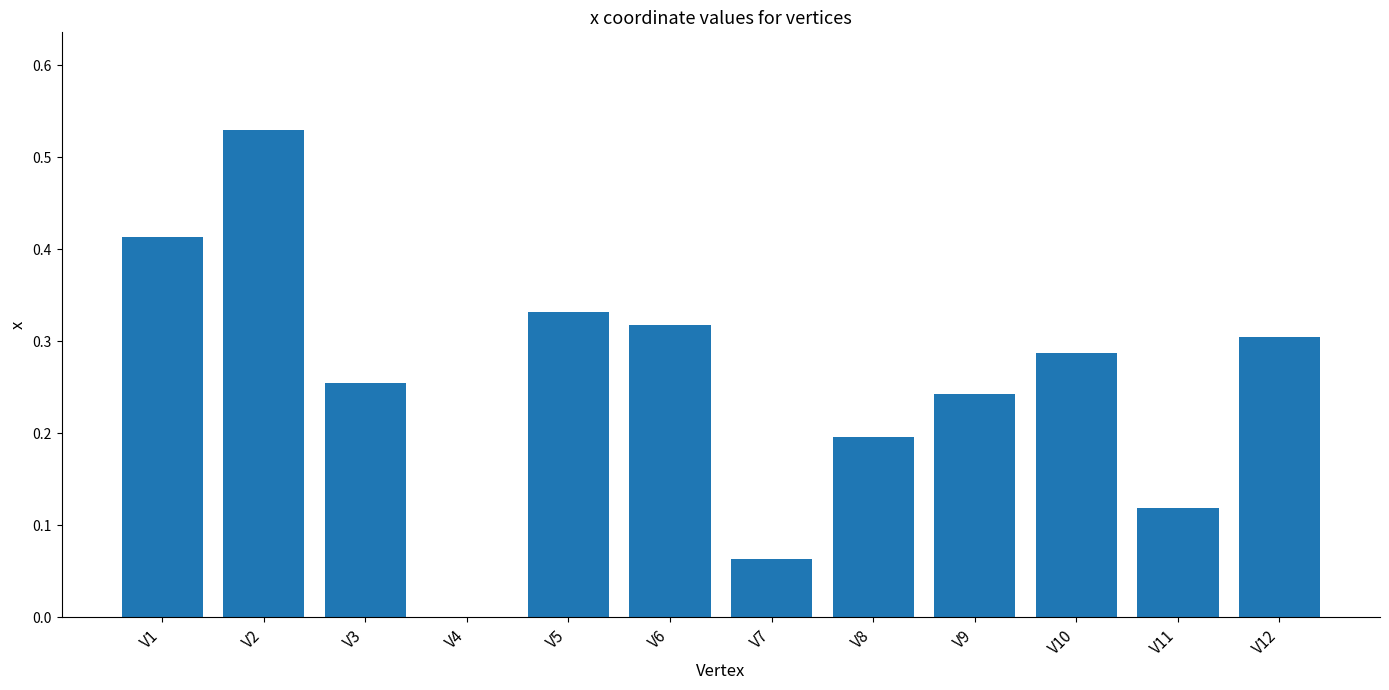

Which has a higher value, V10 or V4?

V10